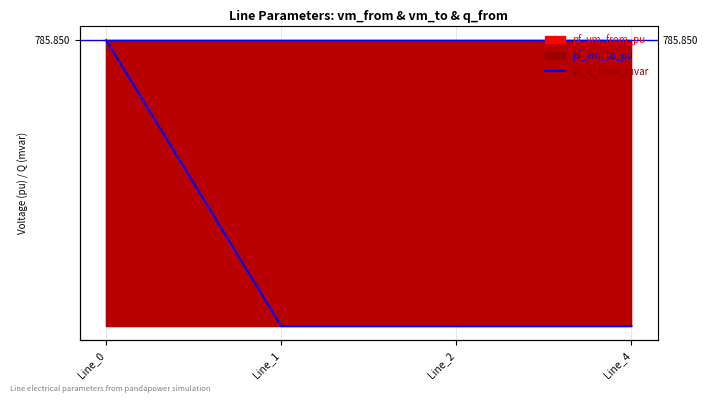

At which category does the chart reach its peak across all series?

Line_0